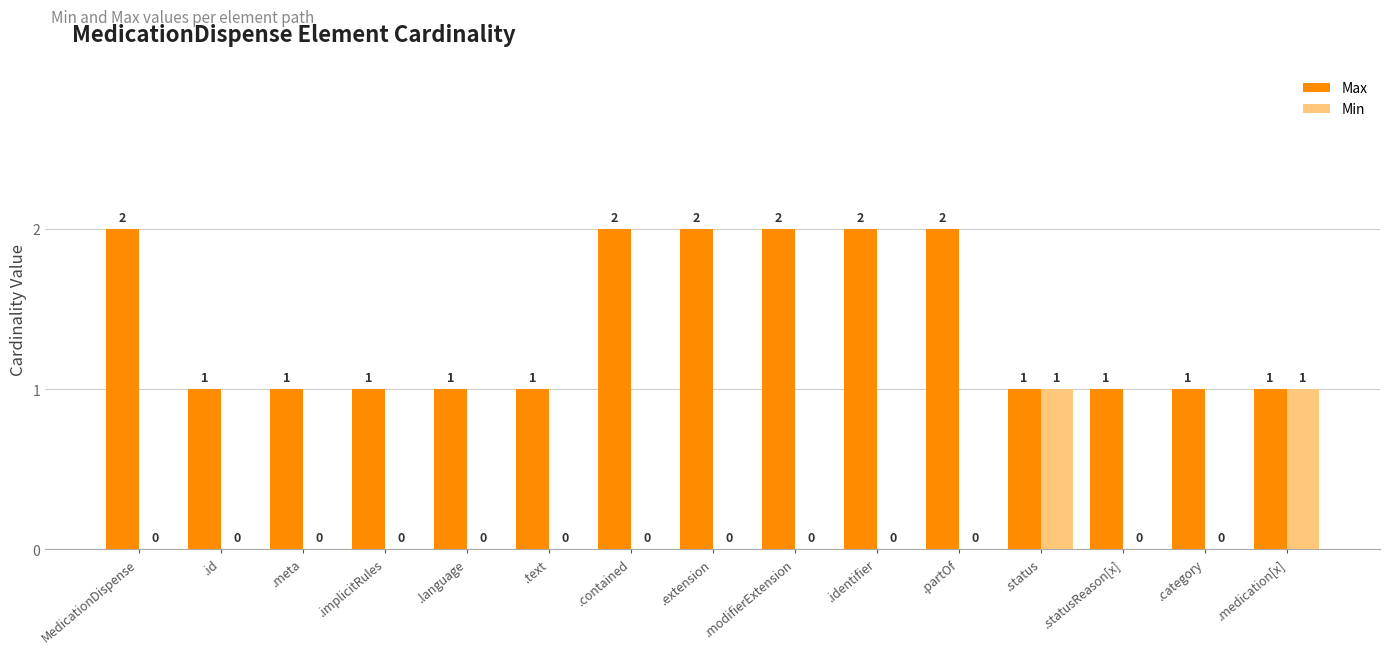

Is it true that Max equals 2 at .meta?

False